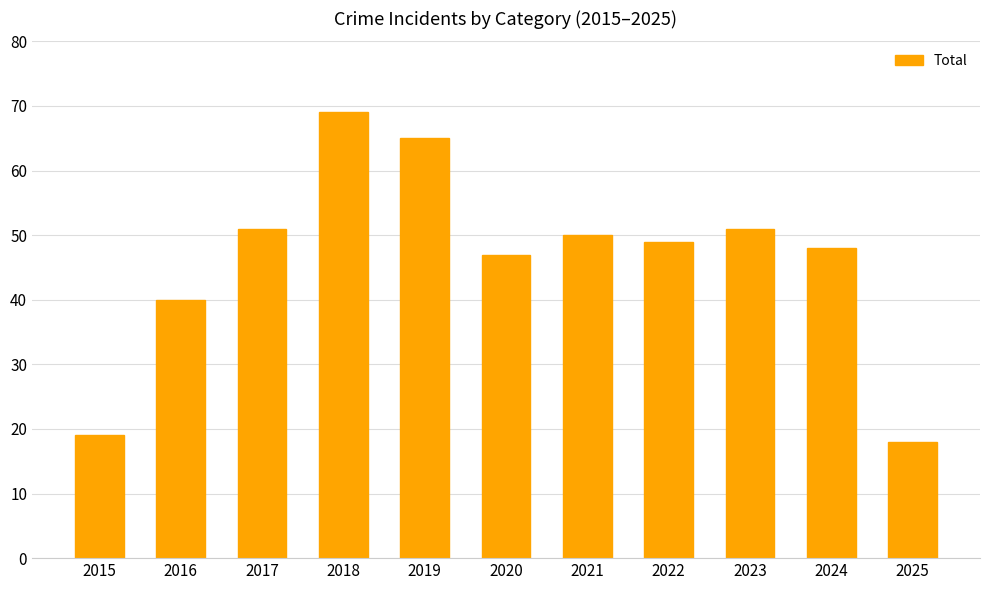

At which category does the chart reach its peak across all series?

2018